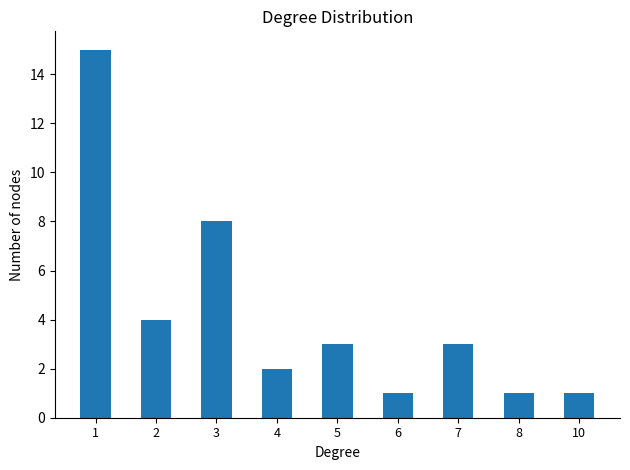

The value at 6 is 1. True or false?

True